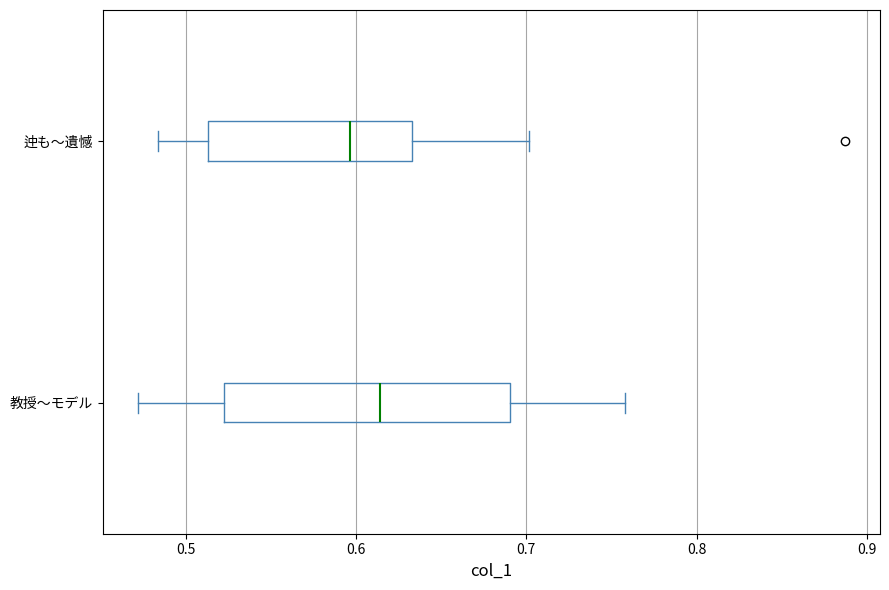

Which box's median line is the furthest to the left?

迚も〜遺憾